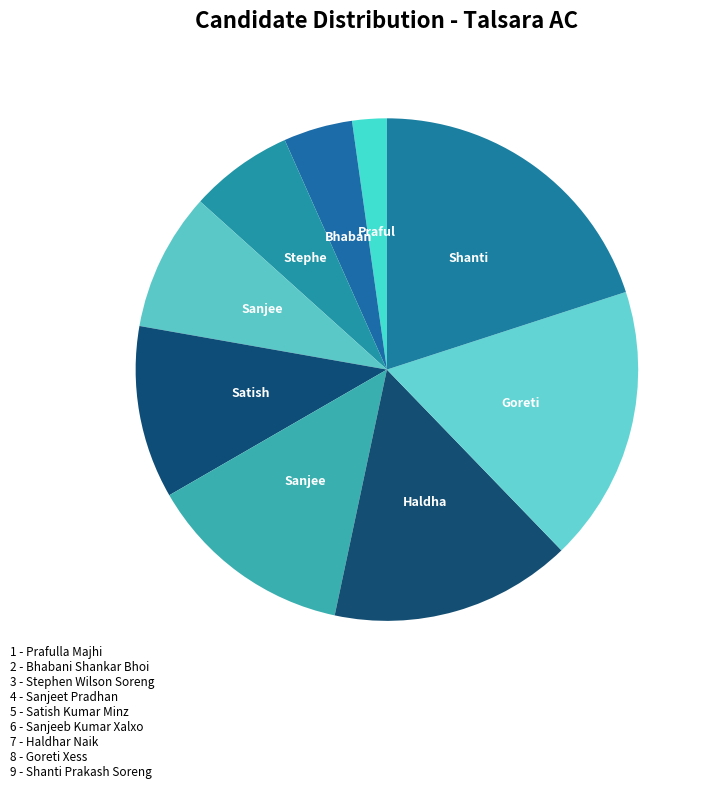

Rank the categories by value from lowest to highest.

1 - Prafulla Majhi, 2 - Bhabani Shankar Bhoi, 3 - Stephen Wilson Soreng, 4 - Sanjeet Pradhan, 5 - Satish Kumar Minz, 6 - Sanjeeb Kumar Xalxo, 7 - Haldhar Naik, 8 - Goreti Xess, 9 - Shanti Prakash Soreng